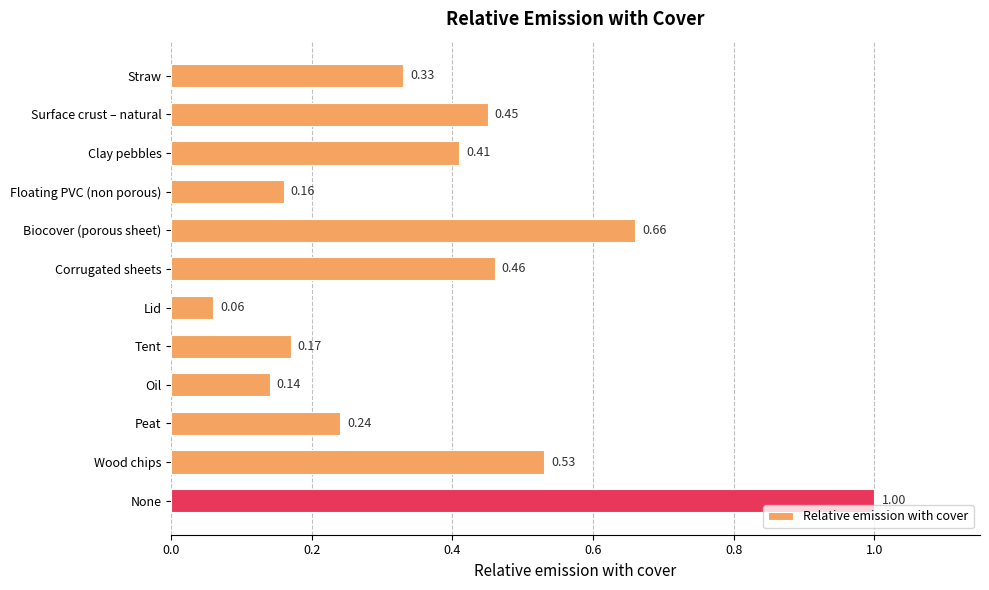

What is the label of the 5th bar from the top?

Biocover (porous sheet)